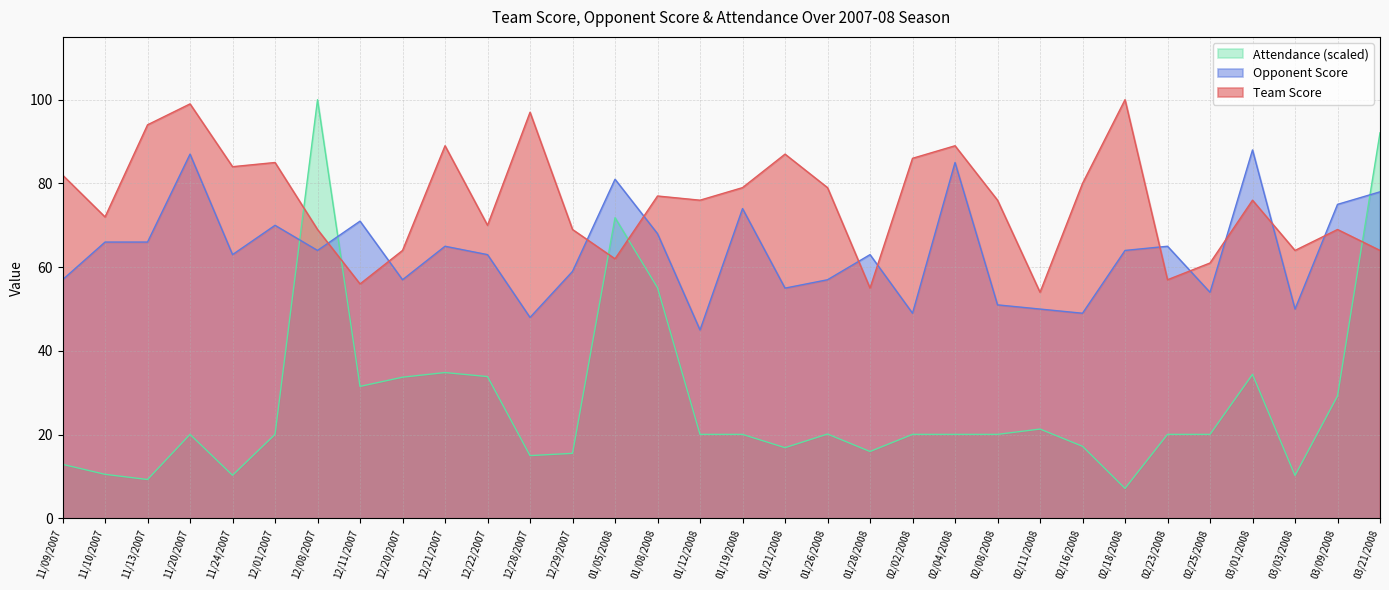

Read the Team Score value at 03/01/2008.

76.0